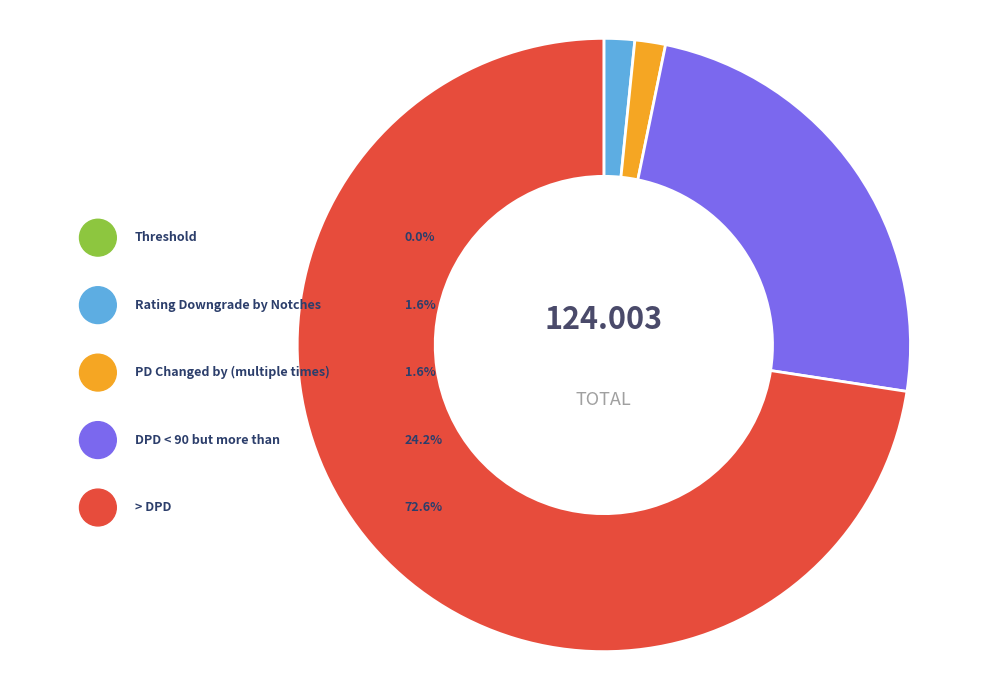

Does PD Changed by (multiple times) account for over 50% of the chart?

No